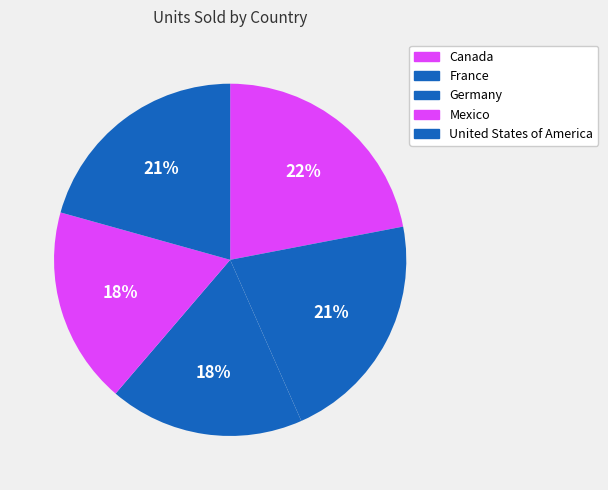

Does any single category account for the majority?

No